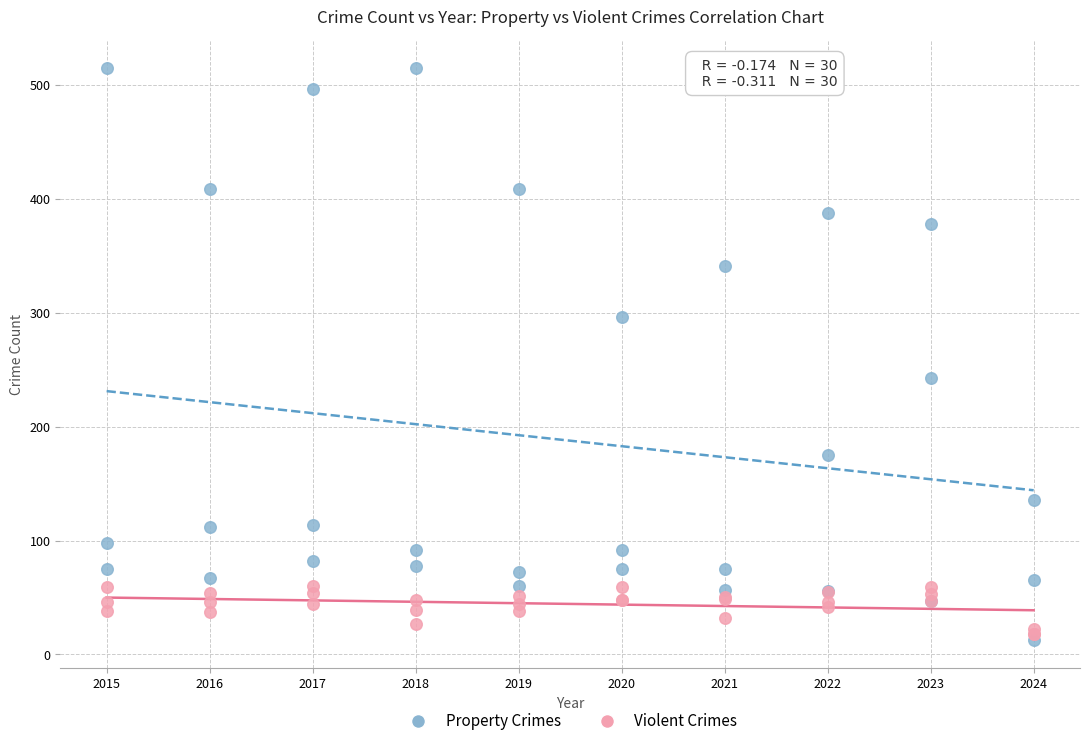

In the Property Crimes series, what Y value is closest to 264?

243